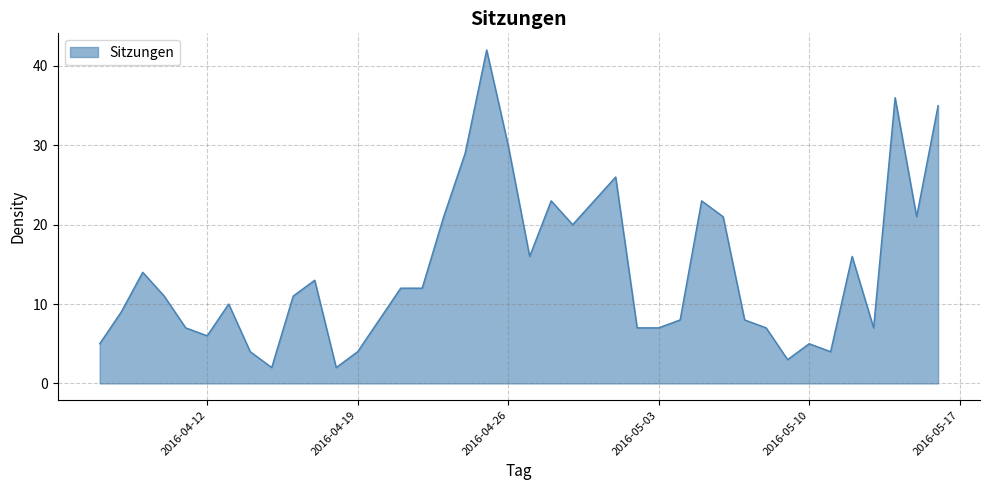

What is the greatest value displayed?

42